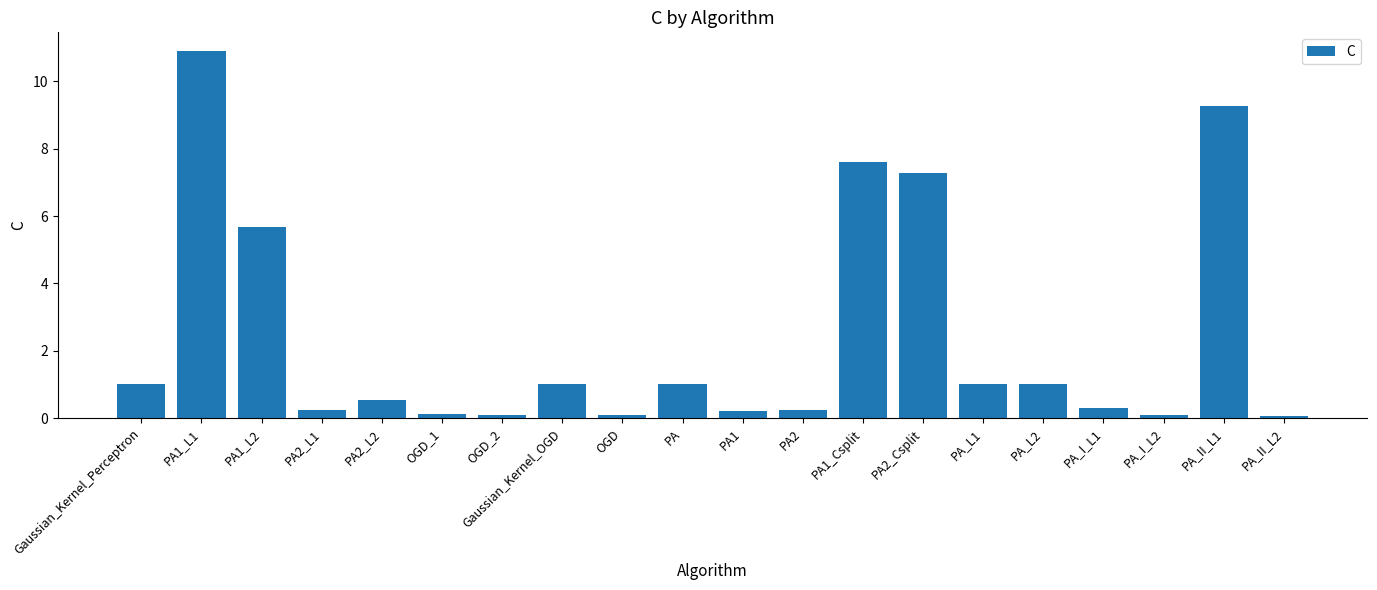

Where is the data nearest to the value 5?

PA1_L2